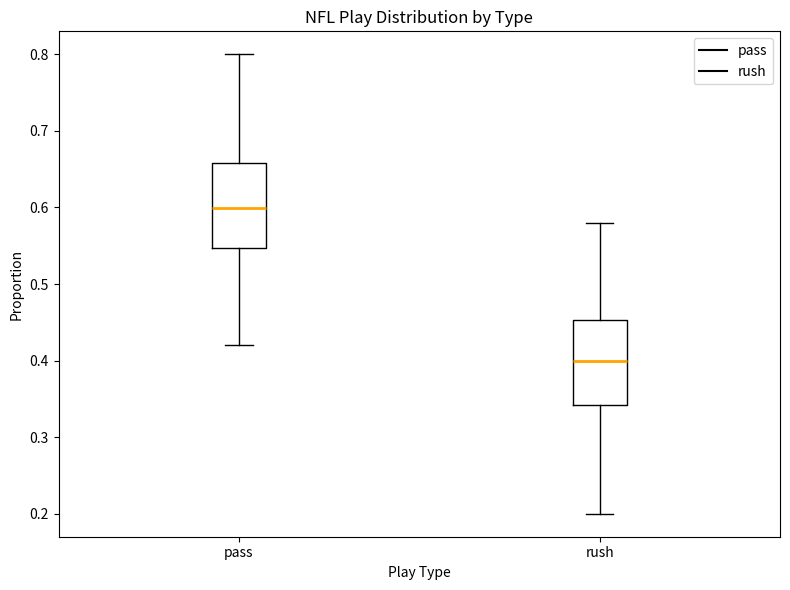

Reading left to right, transcribe this box plot: for each box, give where its median line is, the range the box spans, and where its two whiskers end, as read against the y-axis. The values are not printed on the chart, so give them approximately, as read against the axis.

pass: median 0.60, box 0.55 to 0.66, whiskers 0.42 to 0.80
rush: median 0.40, box 0.34 to 0.45, whiskers 0.20 to 0.58